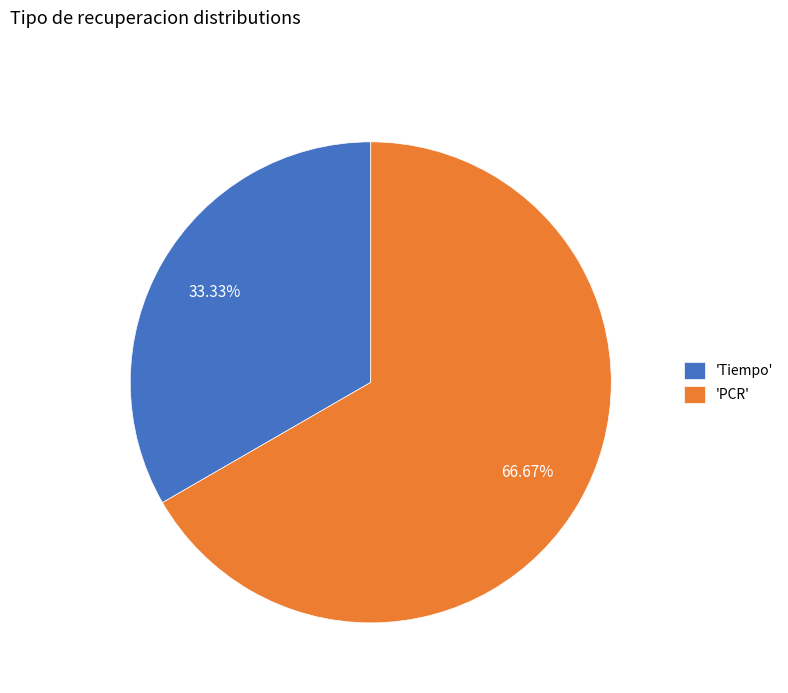

Which slice represents more than half of the pie?

'PCR'